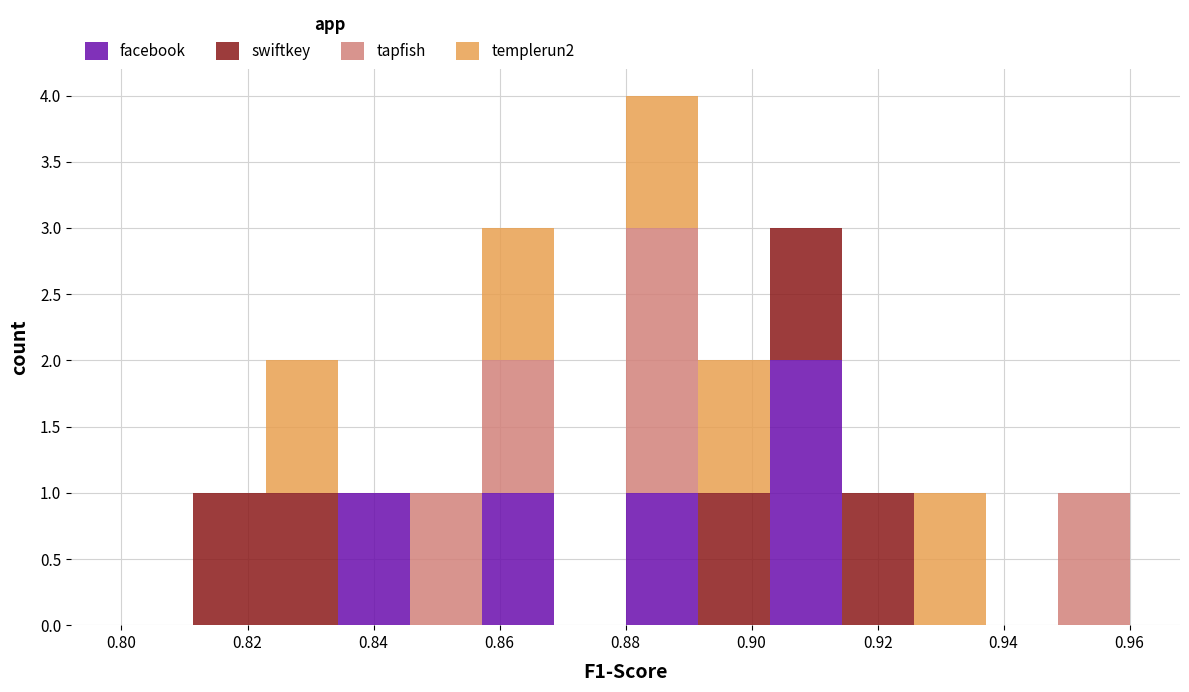

Which range on the x-axis has the tallest stacked bar (by total height)?

0.880 to 0.892